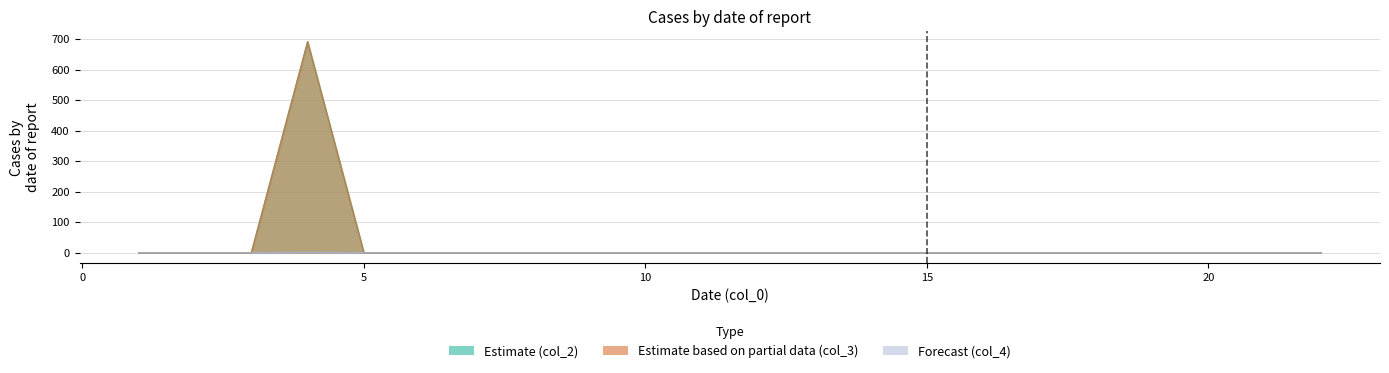

Which series has the widest spread of values?

col_2